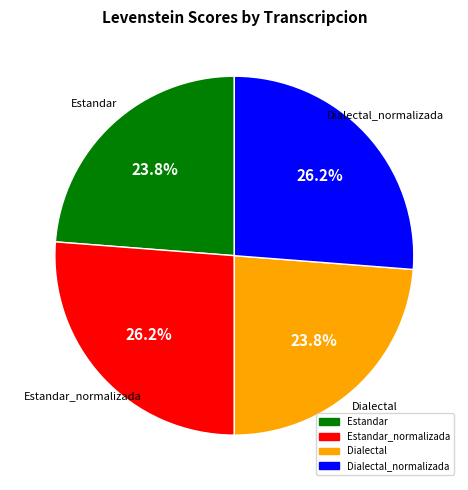

Is there any slice that represents more than half of the pie?

No